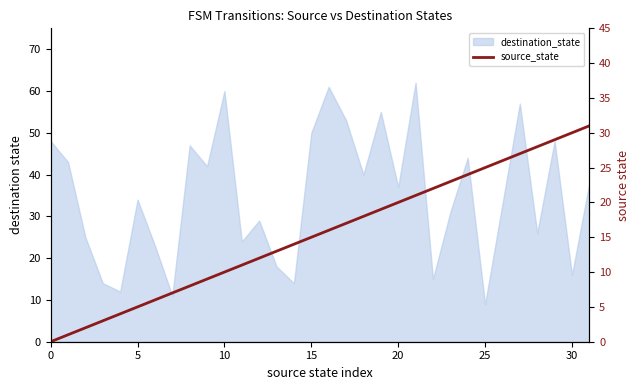

What is the sum of all values?

496